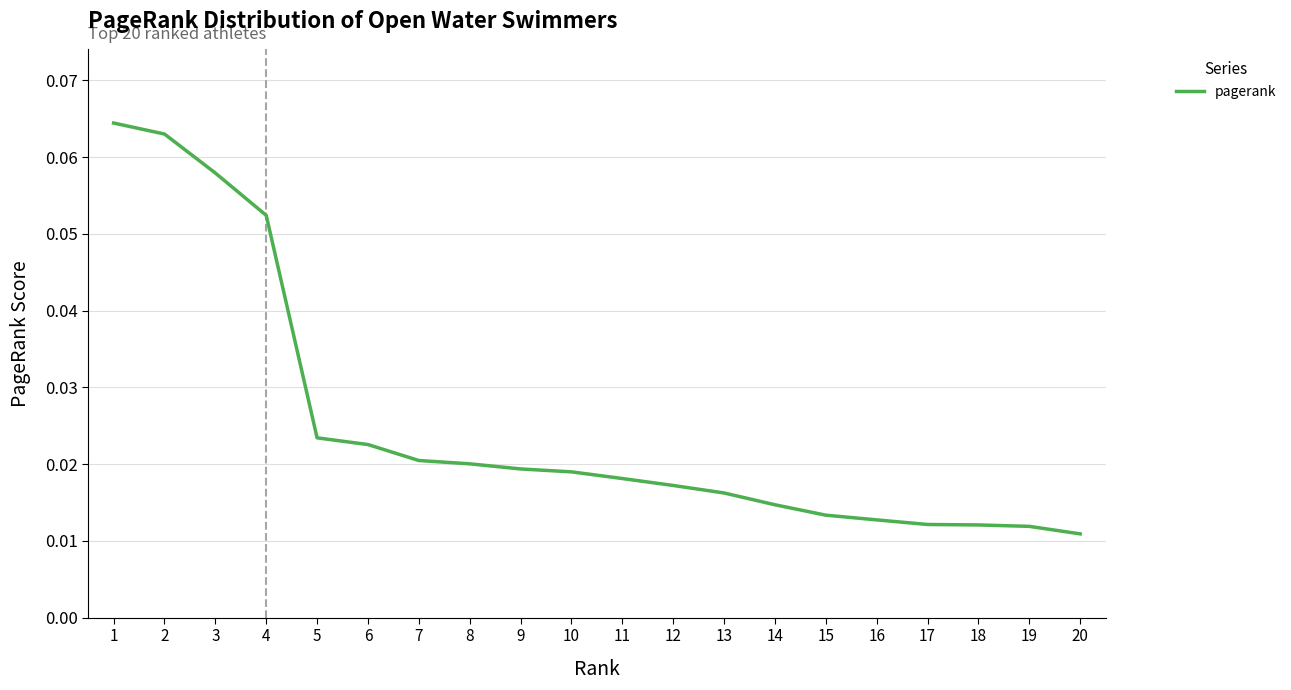

Which has a higher value, 18 or 3?

3